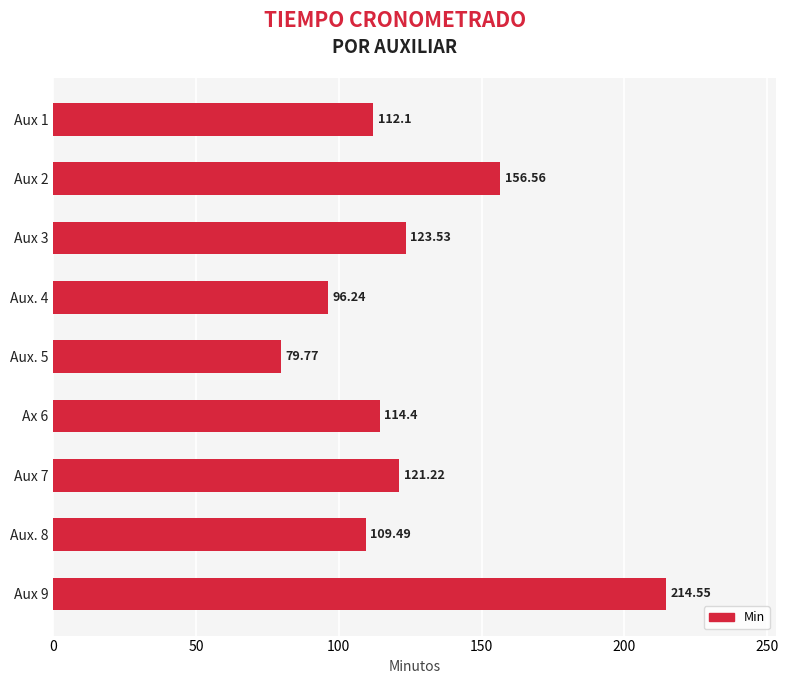

Are the bars grouped side by side (vs. stacked)?

No